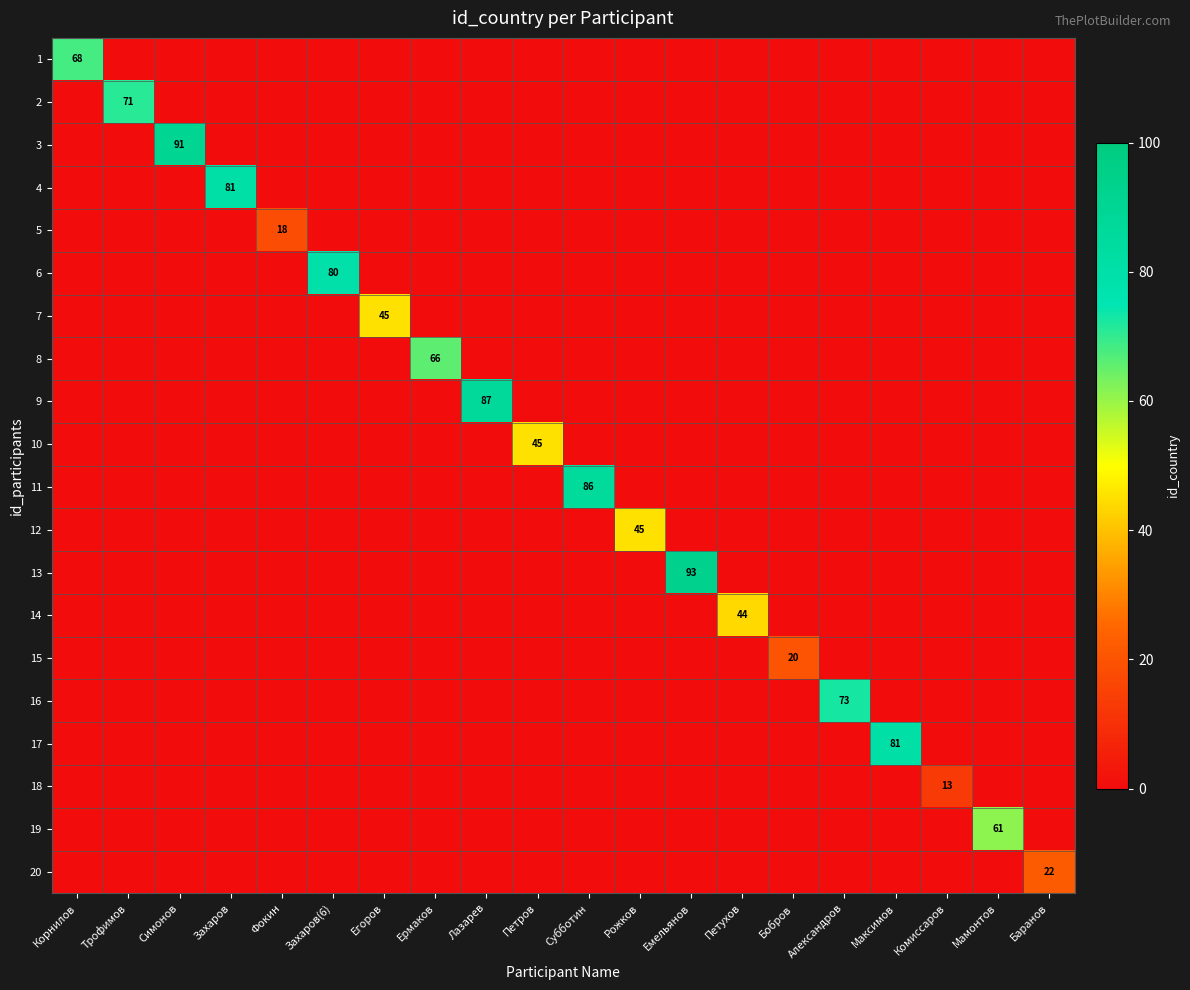

The 4 series shows 0 at Рожков. True or false?

True